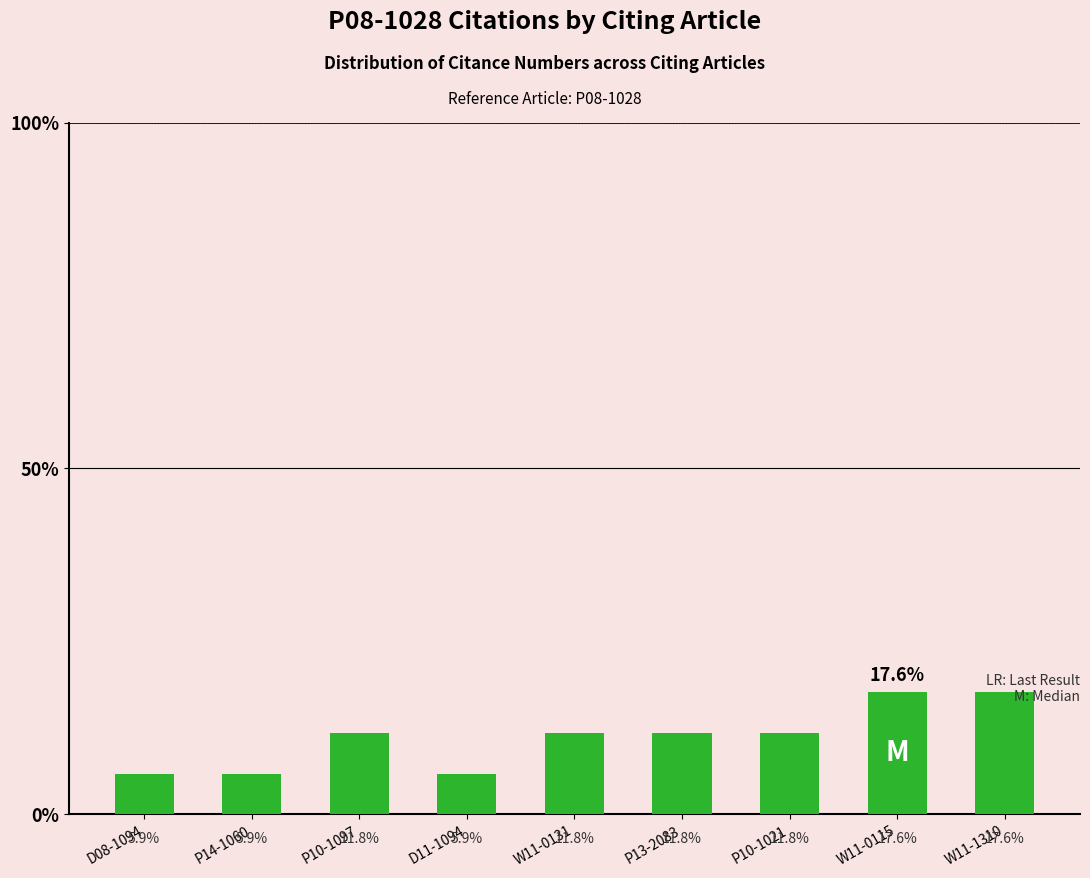

What is the smallest value displayed?

5.9